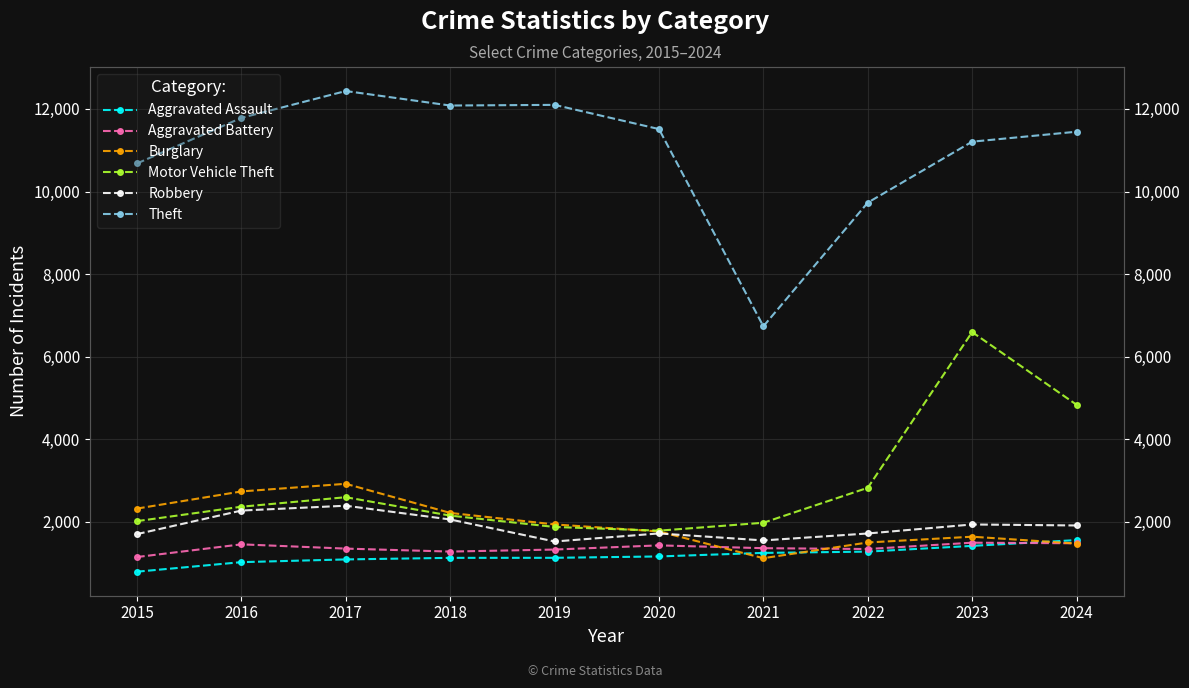

What is the sum of all Burglary values?

19662